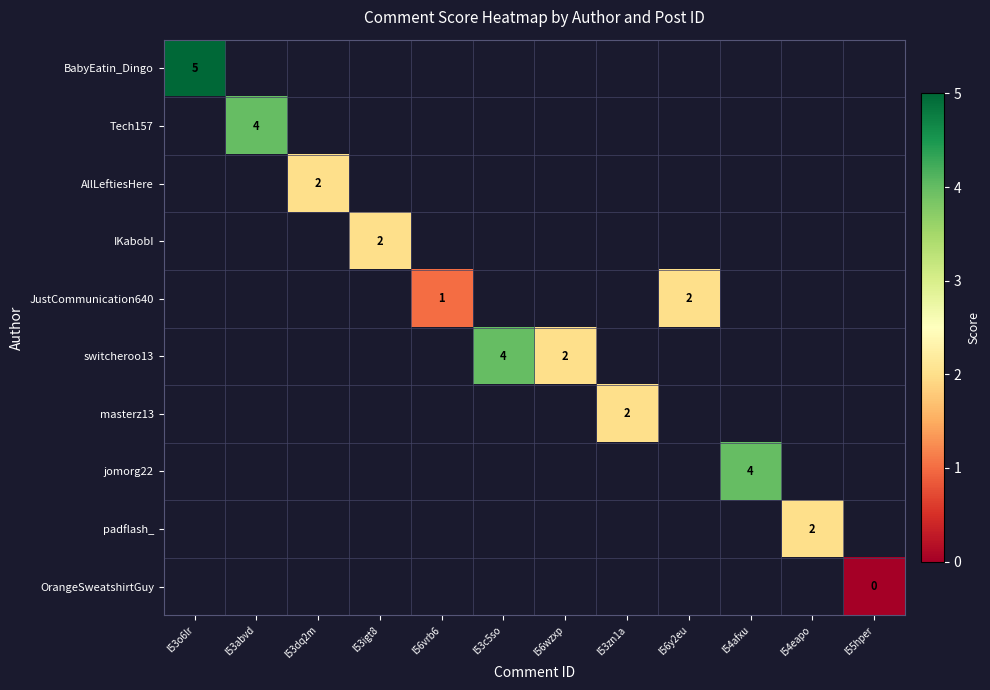

Is it true that padflash_ equals 3 at l54eapo?

False